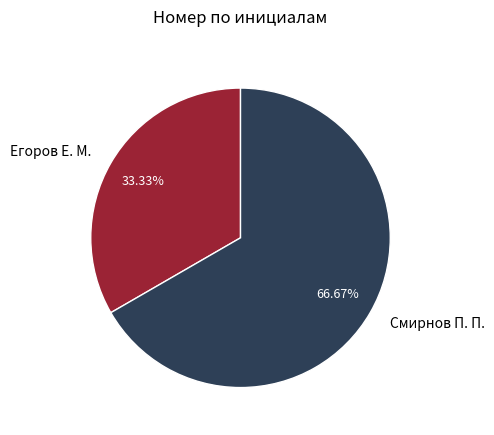

Which category has the biggest portion of the pie?

Смирнов П. П.